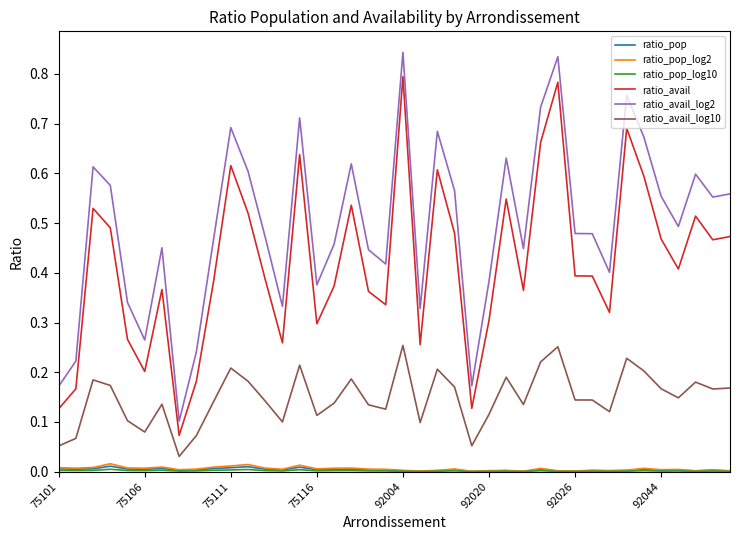

Does the chart display data point markers on the line(s)?

No